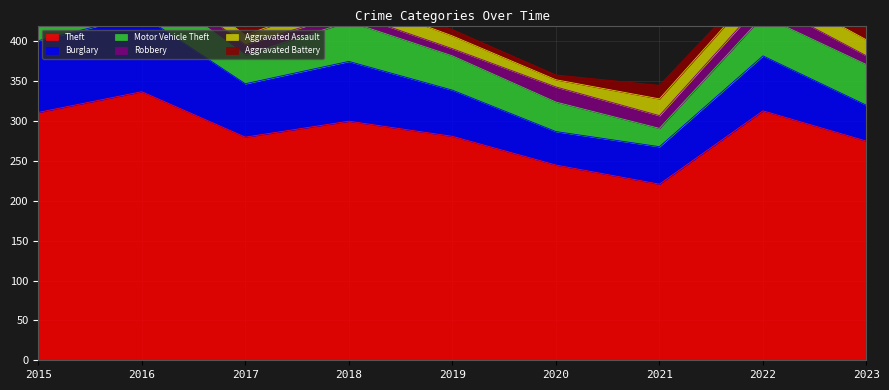

The value of Aggravated Battery at 2017 is 5. True or false?

False